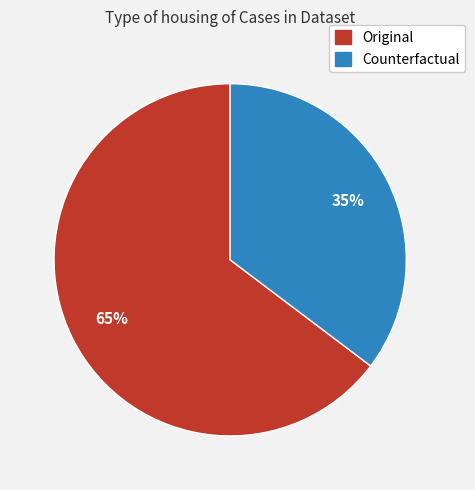

The Original slice represents 65% of the pie. True or false?

True